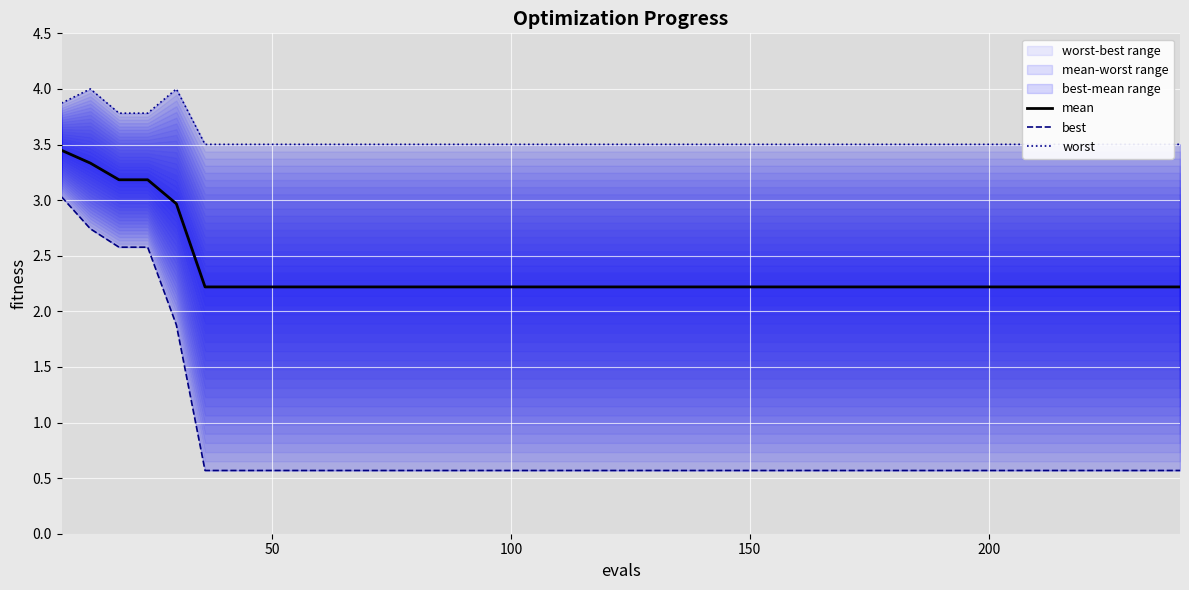

What is the difference between the maximum and minimum values in the mean series?

1.2